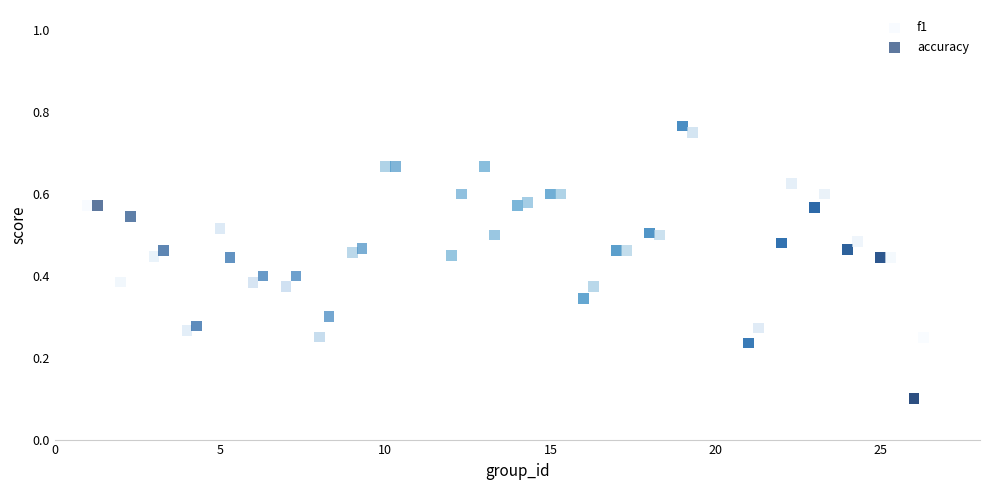

Which series has the widest spread of Y values?

f1